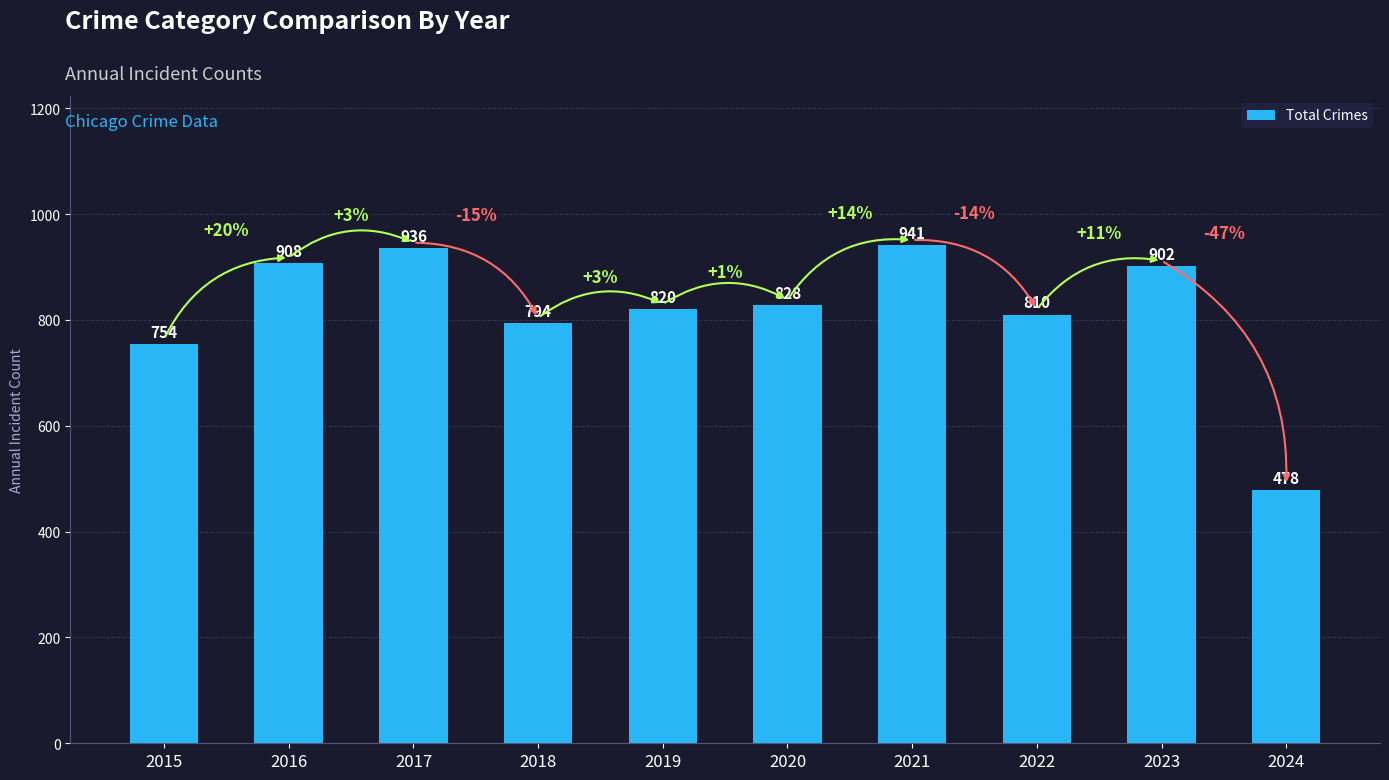

How many values are below 828?

5